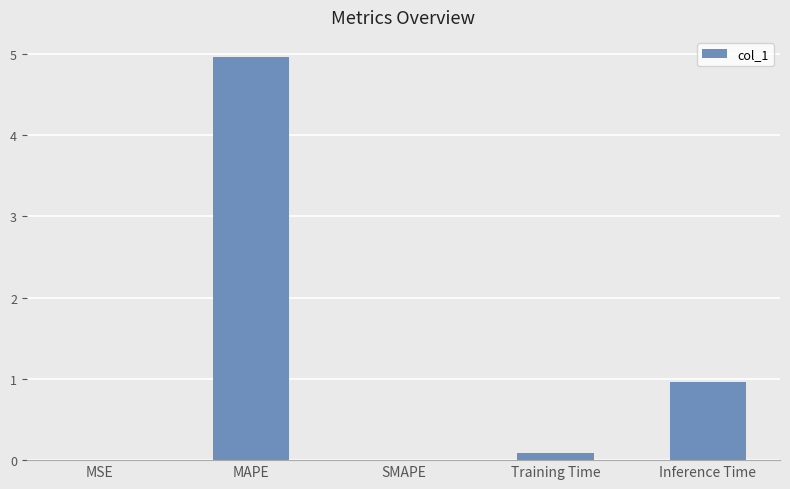

What is the greatest value displayed?

5.0